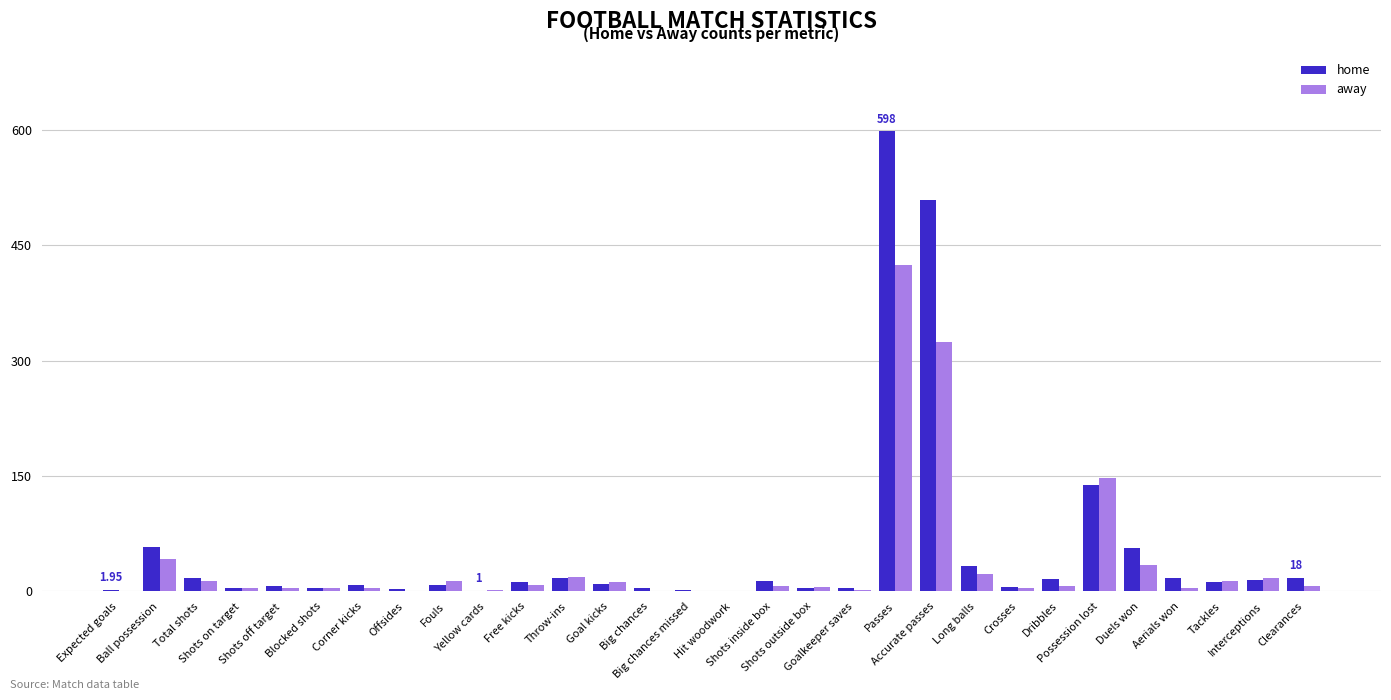

What is the sum of all home values?

1602.0